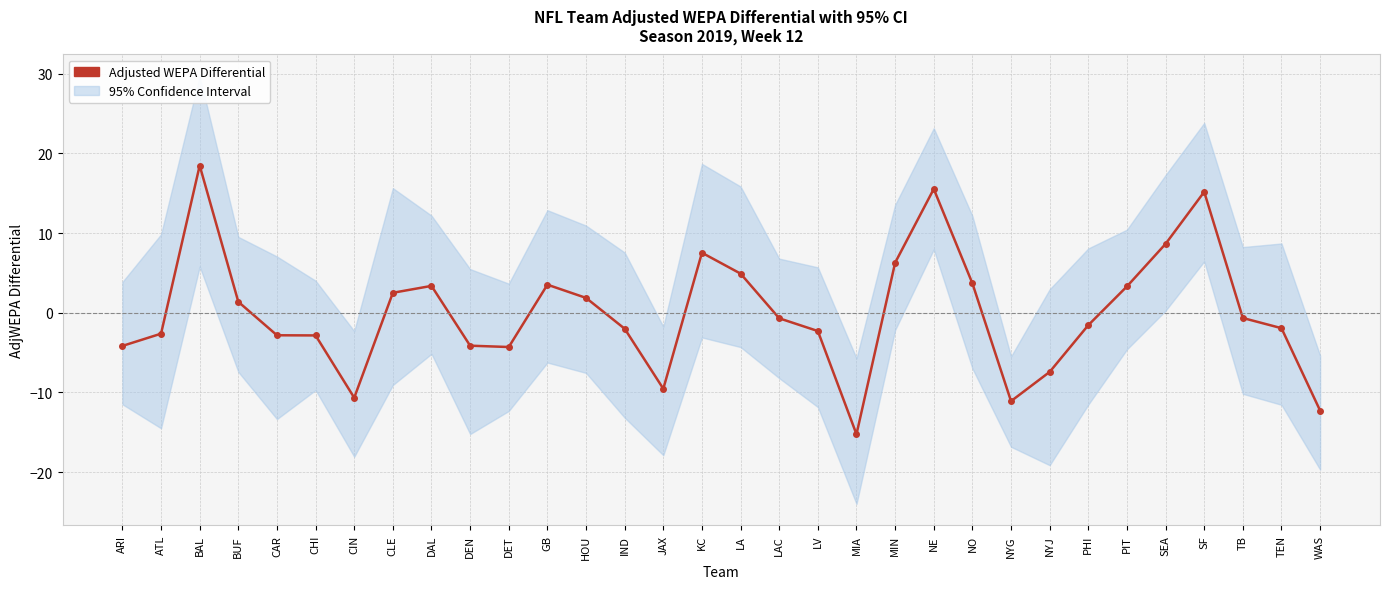

What position from the left is ATL?

2